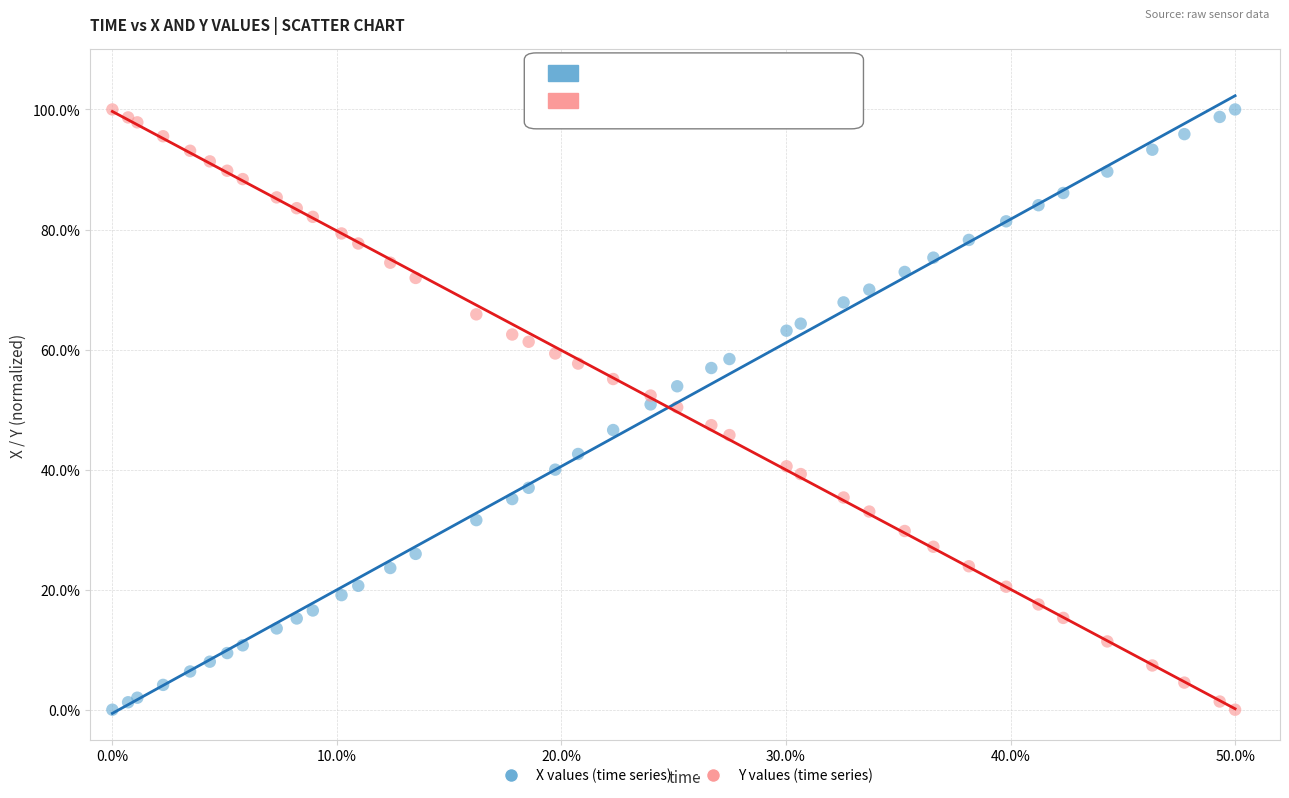

What are all the series names shown in the legend?

X values (time series), Y values (time series)